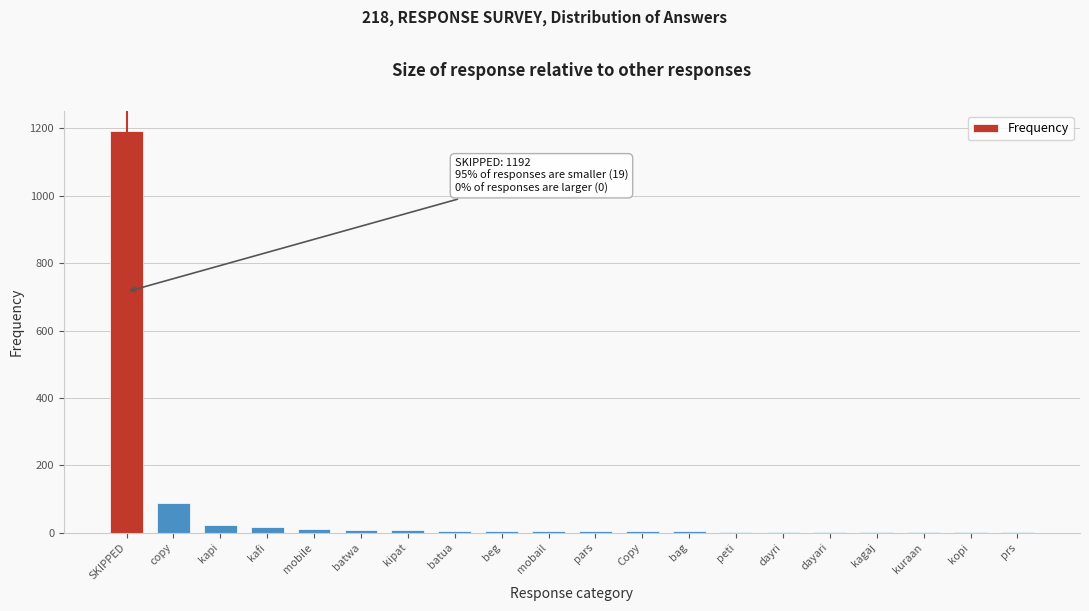

Where is the data nearest to the value 597?

copy